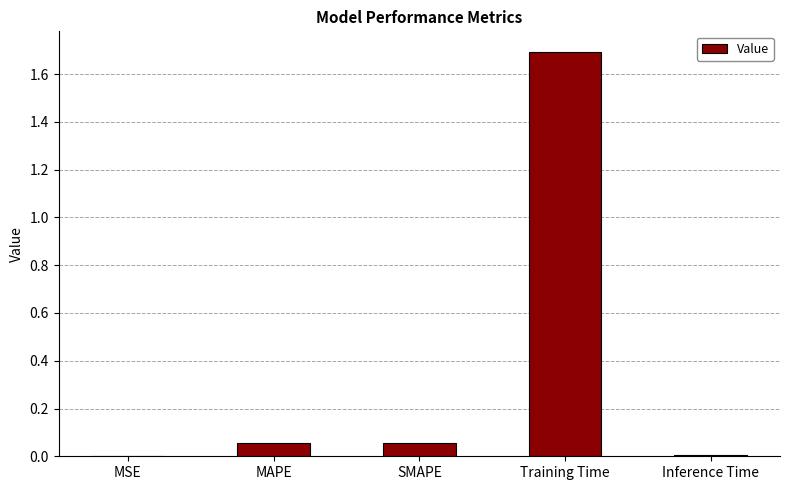

What is the average value?

0.4